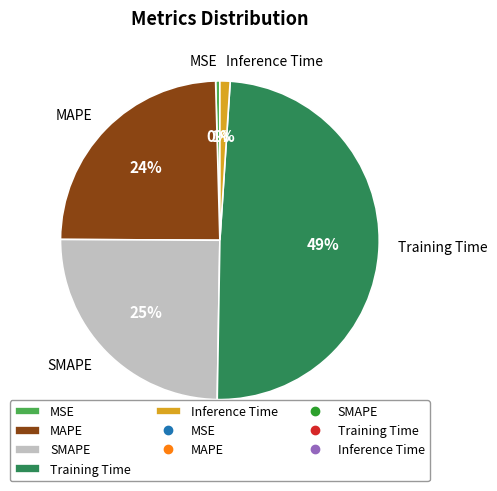

What is the largest slice in the pie chart?

Training Time